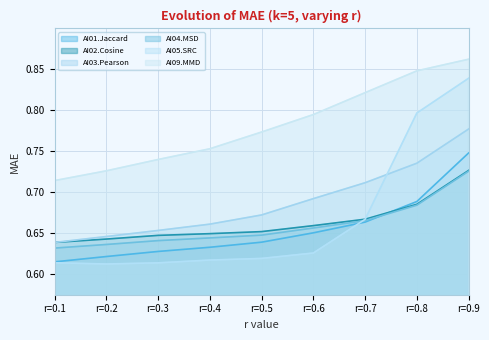

What is the smallest value displayed?

0.6